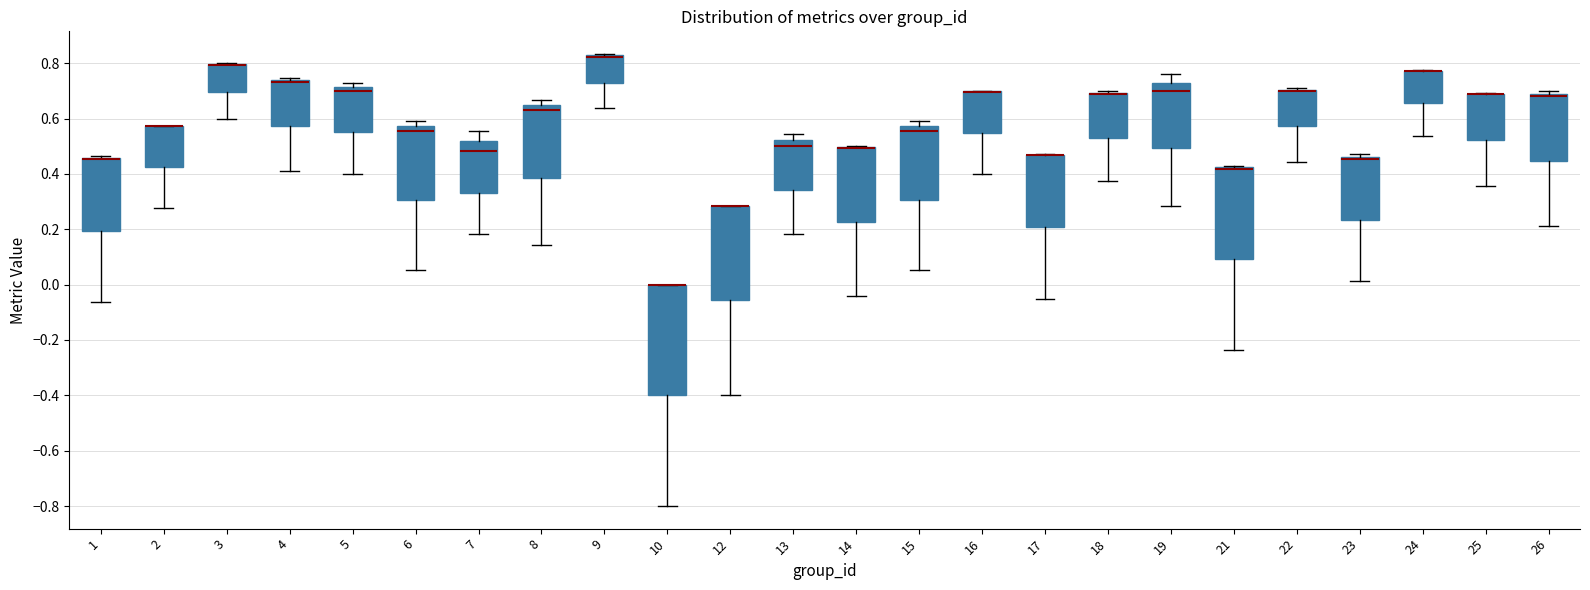

Reading left to right, transcribe this box plot: for each box, give where its median line is, the range the box spans, and where its two whiskers end, as read against the y-axis. The values are not printed on the chart, so give them approximately, as read against the axis.

1: median 0.46 (drawn on the box's upper edge), box 0.20 to 0.46, whiskers -0.06 to 0.46
2: median 0.58 (drawn on the box's upper edge), box 0.42 to 0.58, whiskers 0.28 to 0.58
3: median 0.80 (drawn on the box's upper edge), box 0.70 to 0.80, whiskers 0.60 to 0.80
4: median 0.74 (drawn on the box's upper edge), box 0.58 to 0.74, whiskers 0.42 to 0.74 (just above the box's upper edge)
5: median 0.70, box 0.56 to 0.72, whiskers 0.40 to 0.72 (just above the box's upper edge)
6: median 0.56, box 0.30 to 0.58, whiskers 0.06 to 0.60
7: median 0.48, box 0.34 to 0.52, whiskers 0.18 to 0.56
8: median 0.62, box 0.38 to 0.64, whiskers 0.14 to 0.66
9: median 0.82 (drawn on the box's upper edge), box 0.72 to 0.82, whiskers 0.64 to 0.84
10: median 0.00 (drawn on the box's upper edge), box -0.40 to 0.00, whiskers -0.80 to 0.00
12: median 0.28 (drawn on the box's upper edge), box -0.06 to 0.28, whiskers -0.40 to 0.28
13: median 0.50, box 0.34 to 0.52, whiskers 0.18 to 0.54
14: median 0.50 (drawn on the box's upper edge), box 0.22 to 0.50, whiskers -0.04 to 0.50
15: median 0.56, box 0.30 to 0.58, whiskers 0.06 to 0.60
16: median 0.70 (drawn on the box's upper edge), box 0.54 to 0.70, whiskers 0.40 to 0.70
17: median 0.46 (drawn on the box's upper edge), box 0.20 to 0.46, whiskers -0.06 to 0.48
18: median 0.68 (drawn on the box's upper edge), box 0.54 to 0.70, whiskers 0.38 to 0.70
19: median 0.70, box 0.50 to 0.74, whiskers 0.28 to 0.76
21: median 0.42 (drawn on the box's upper edge), box 0.10 to 0.42, whiskers -0.24 to 0.42 (just above the box's upper edge)
22: median 0.70 (drawn on the box's upper edge), box 0.58 to 0.70, whiskers 0.44 to 0.70
23: median 0.46 (just below the box's upper edge), box 0.24 to 0.46, whiskers 0.02 to 0.48
24: median 0.78 (drawn on the box's upper edge), box 0.66 to 0.78, whiskers 0.54 to 0.78
25: median 0.68 (drawn on the box's upper edge), box 0.52 to 0.68, whiskers 0.36 to 0.70
26: median 0.68, box 0.44 to 0.70, whiskers 0.22 to 0.70 (just above the box's upper edge)